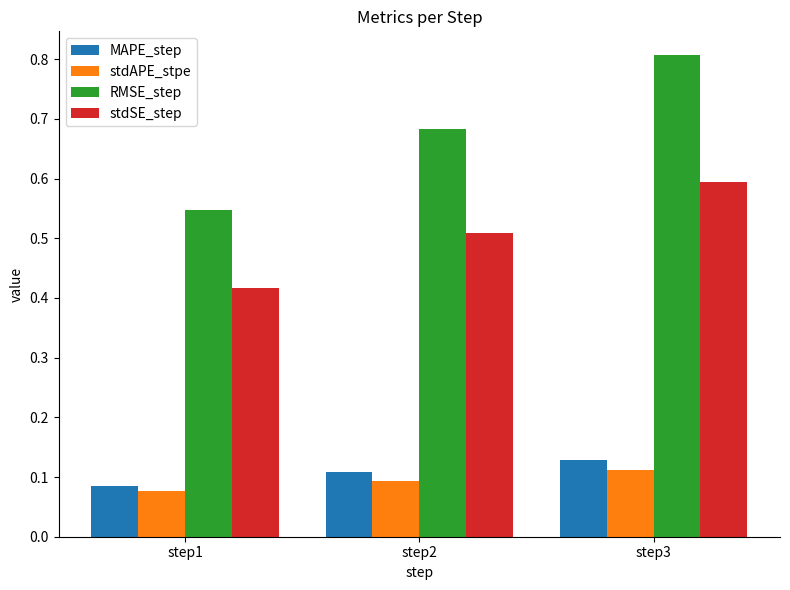

How many groups of bars are there?

3